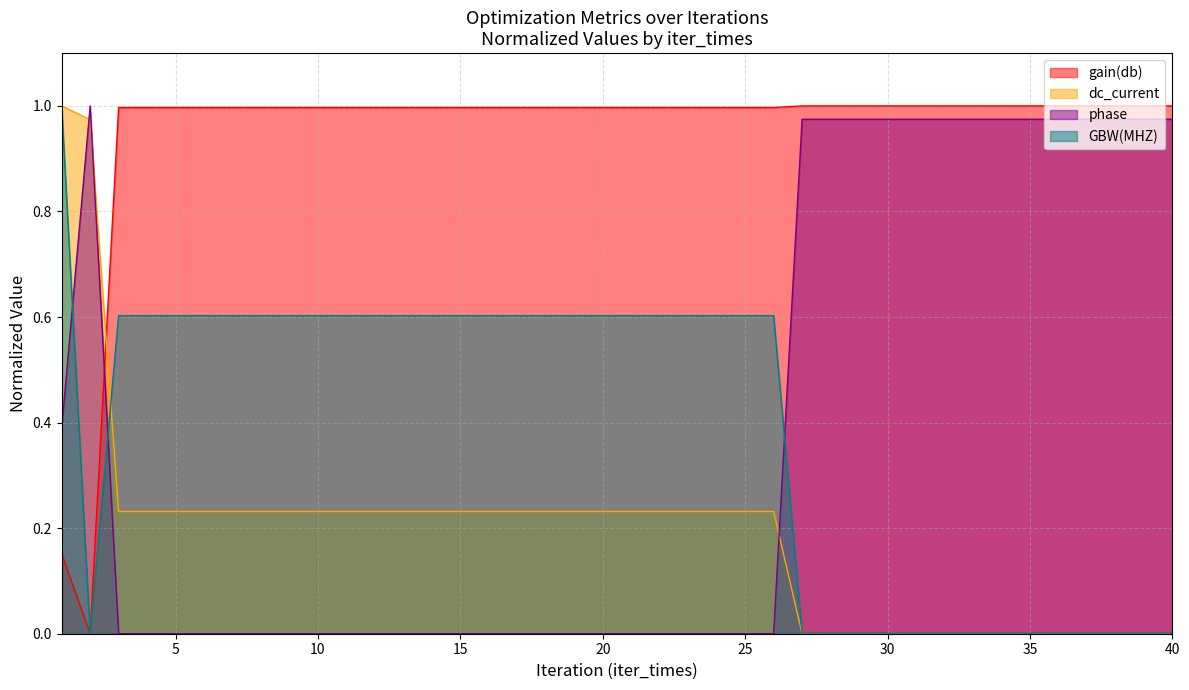

What are all the series names shown in the legend?

gain(db), dc_current, phase, GBW(MHZ)